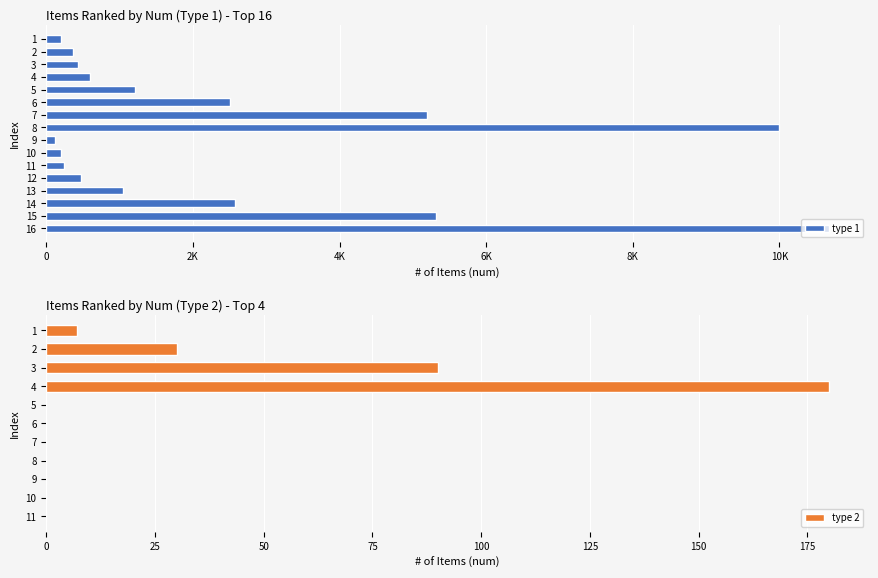

The value at 13 is 1052. True or false?

True